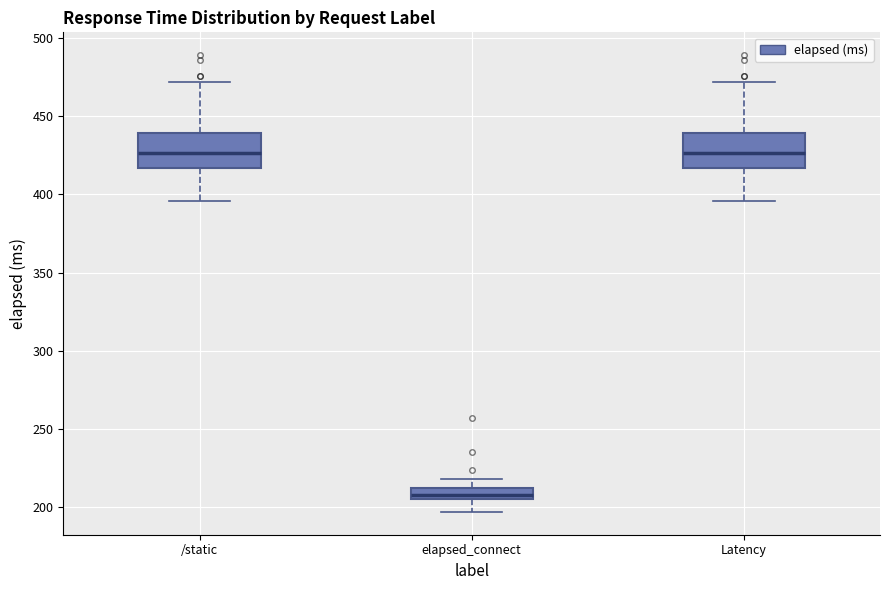

Where is the upper edge of the box for Latency on the y-axis? The values are not printed on the chart, so give them approximately, as read against the axis.

440